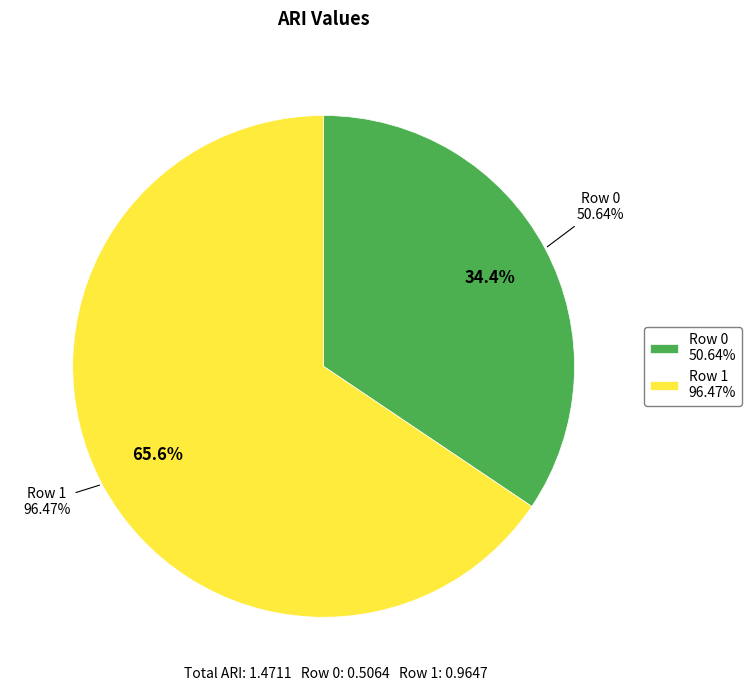

Does any single category account for the majority?

Yes